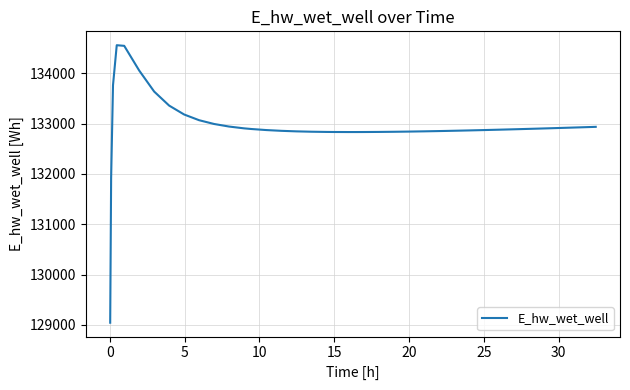

What is the maximum value shown in the chart?

134558.6